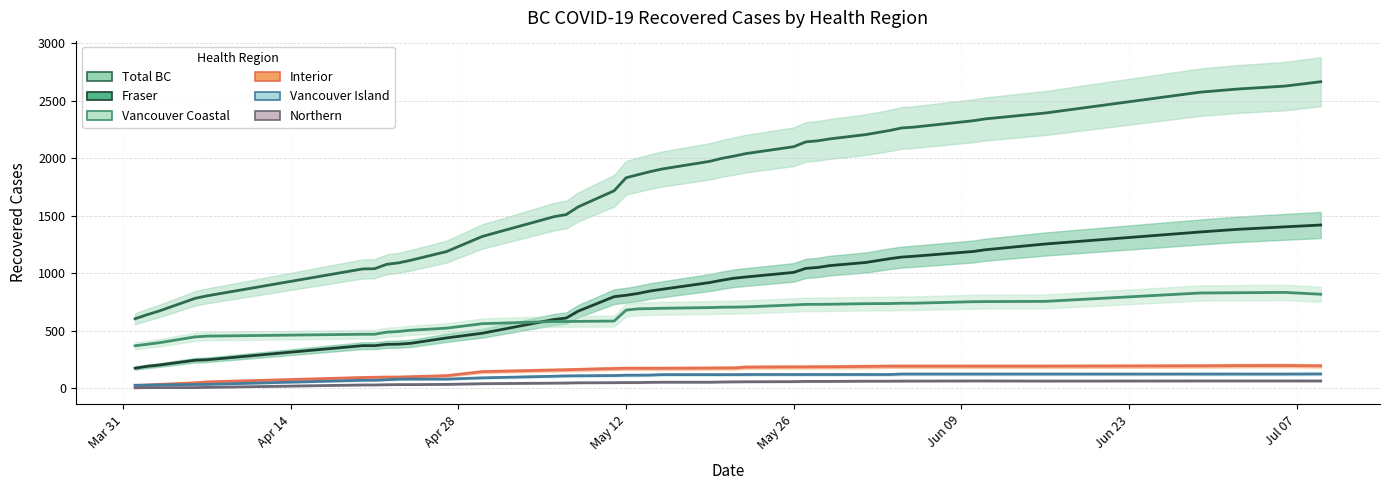

Which series has the largest total across all categories?

Total BC